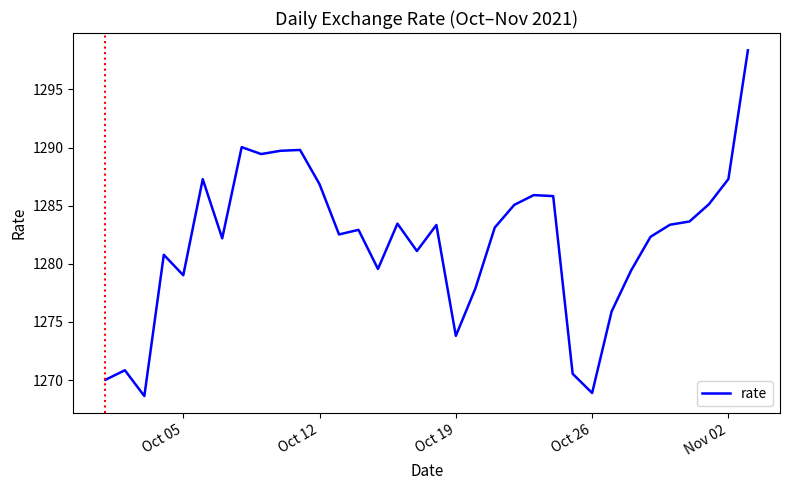

What is the minimum value shown in the chart?

1268.6